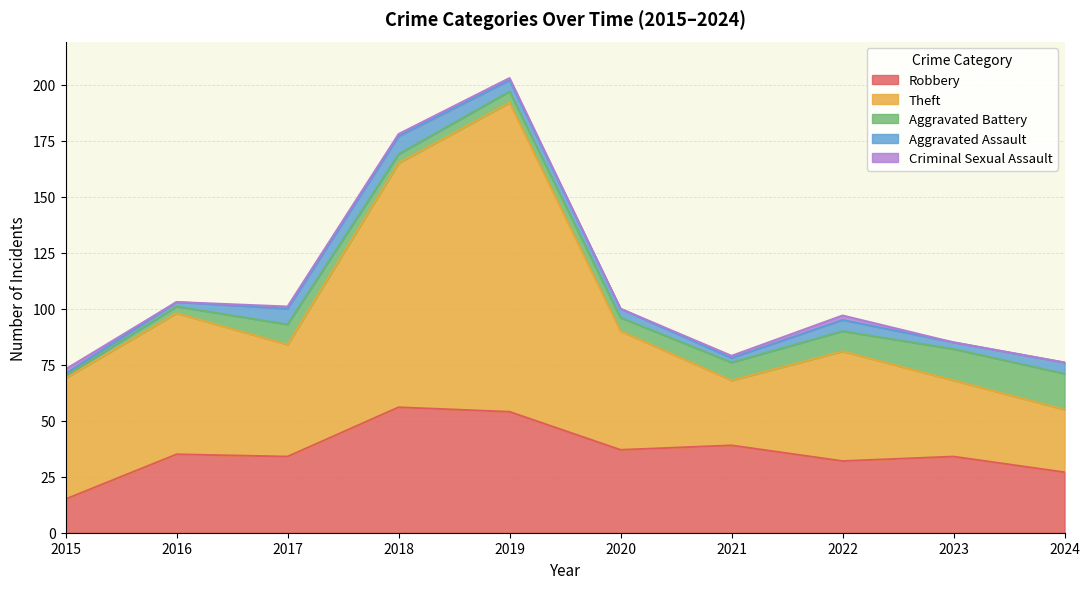

What is the highest value of the Robbery series?

56